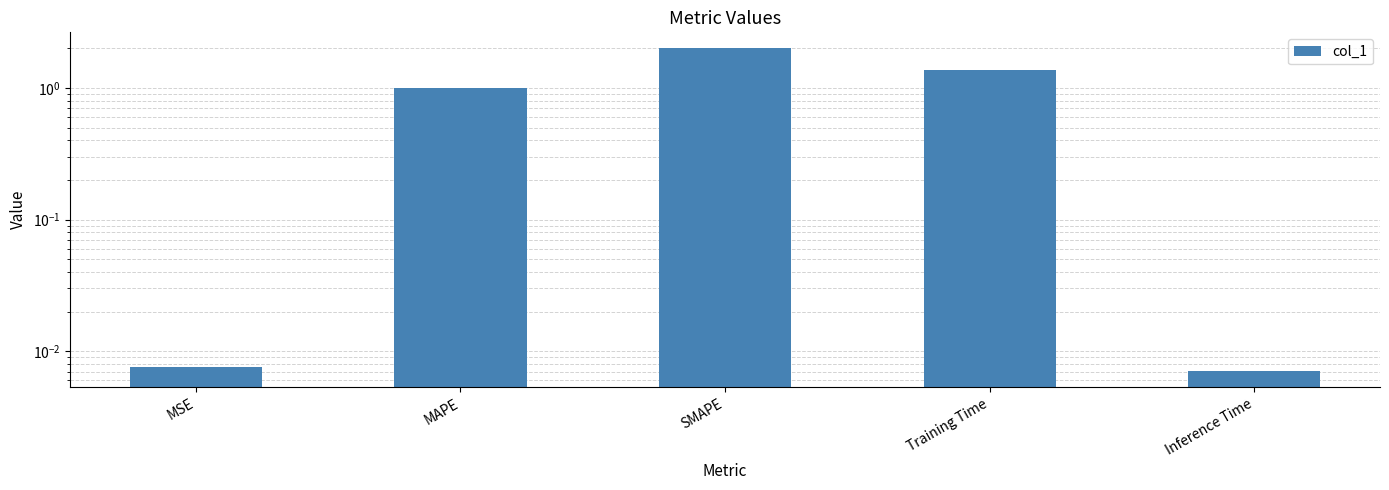

Reading right to left, list all the values displayed in this chart.

0.0	1.4	2.0	1.0	0.0